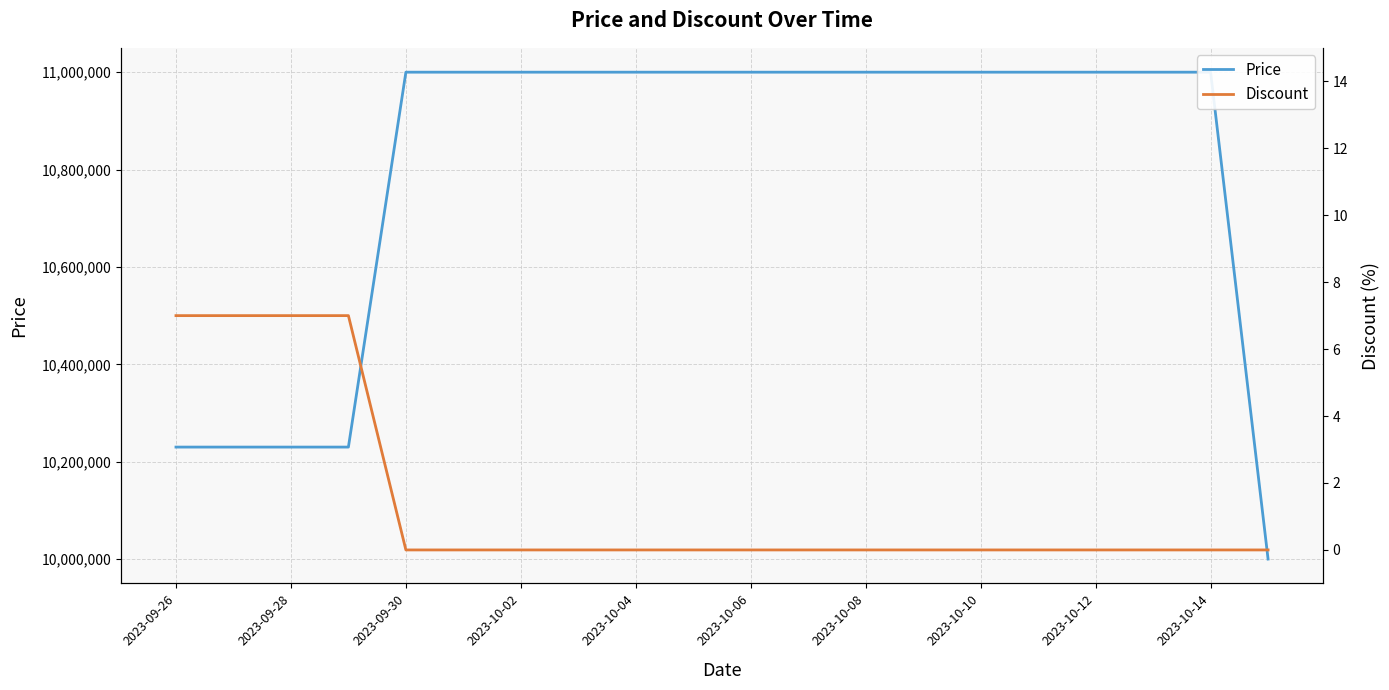

Which series has the largest total across all categories?

Price